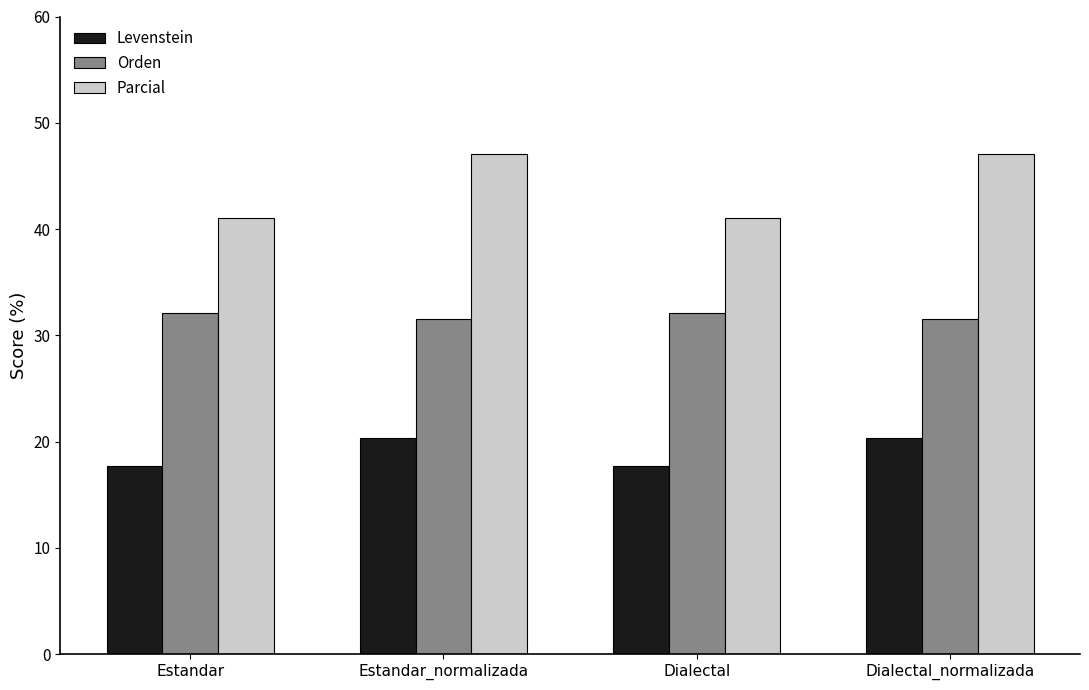

What is the difference between the highest and lowest values at Dialectal?

23.4